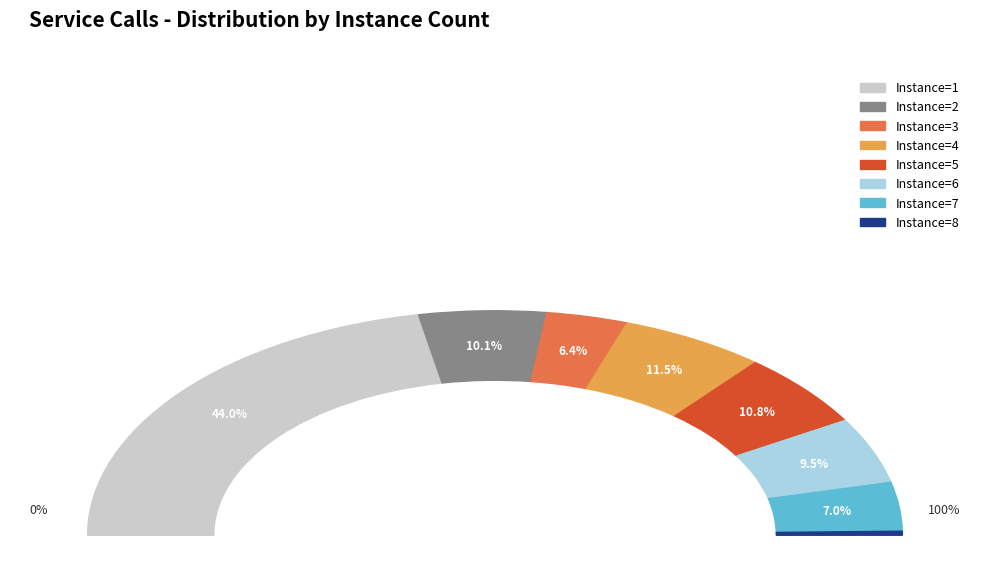

Which category has the smallest portion of the pie?

8